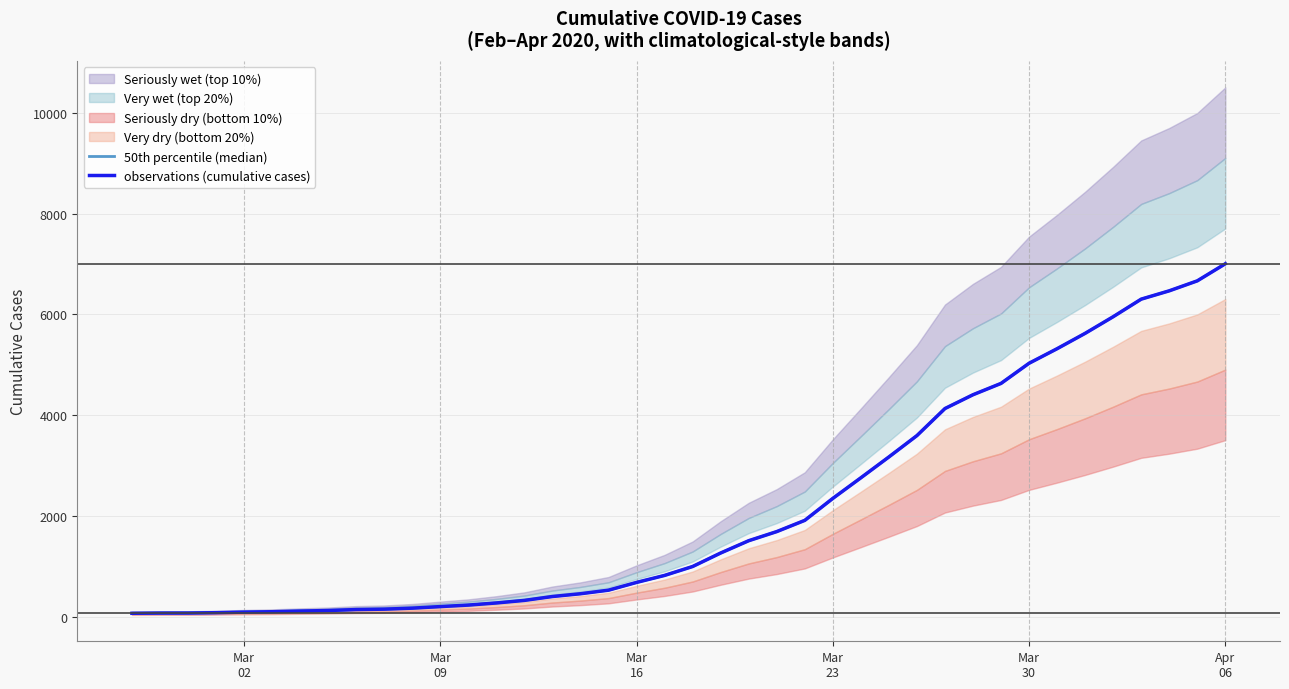

True or false: 50th percentile (median) and observations (cumulative cases) intersect in this chart.

False